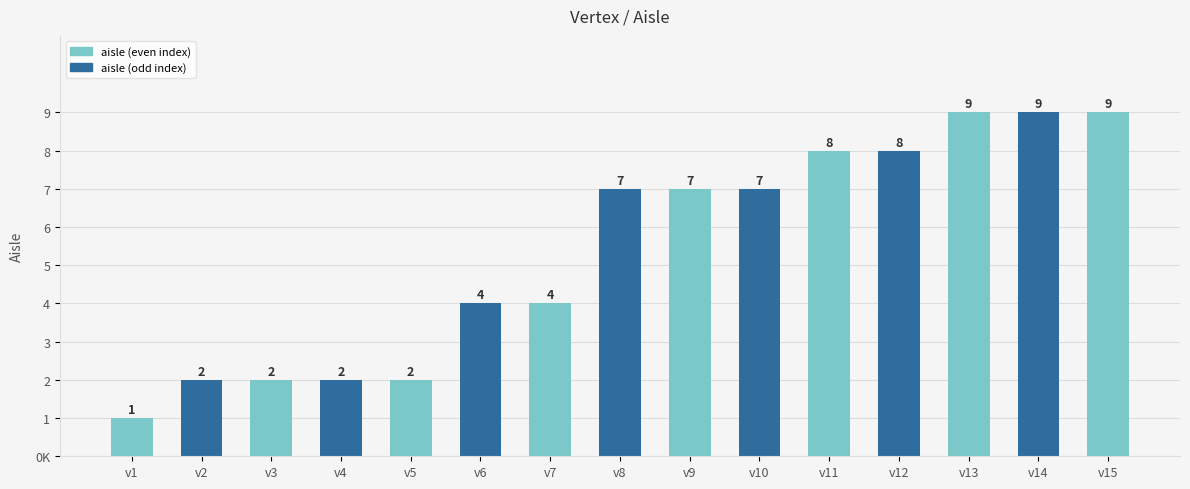

Reading left to right, extract all data points from this chart.

v1=1	v2=2	v3=2	v4=2	v5=2	v6=4	v7=4	v8=7	v9=7	v10=7	v11=8	v12=8	v13=9	v14=9	v15=9